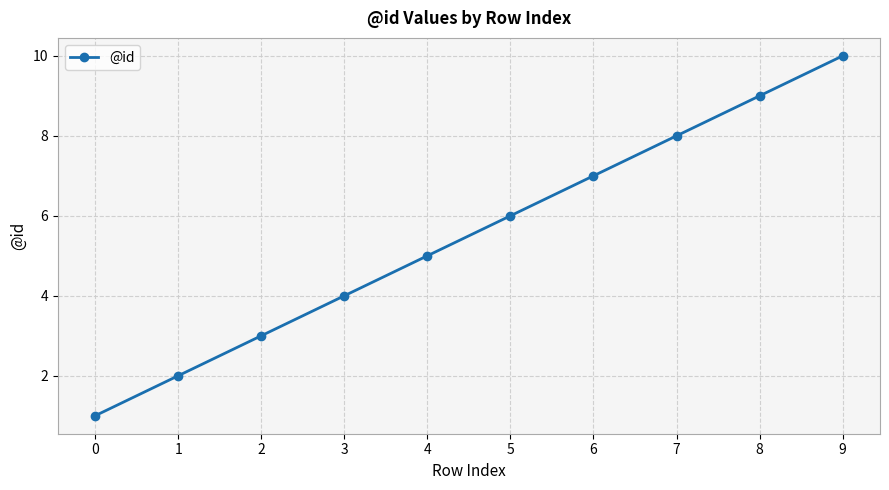

Reading left to right, what are all the values shown in this chart?

1	2	3	4	5	6	7	8	9	10